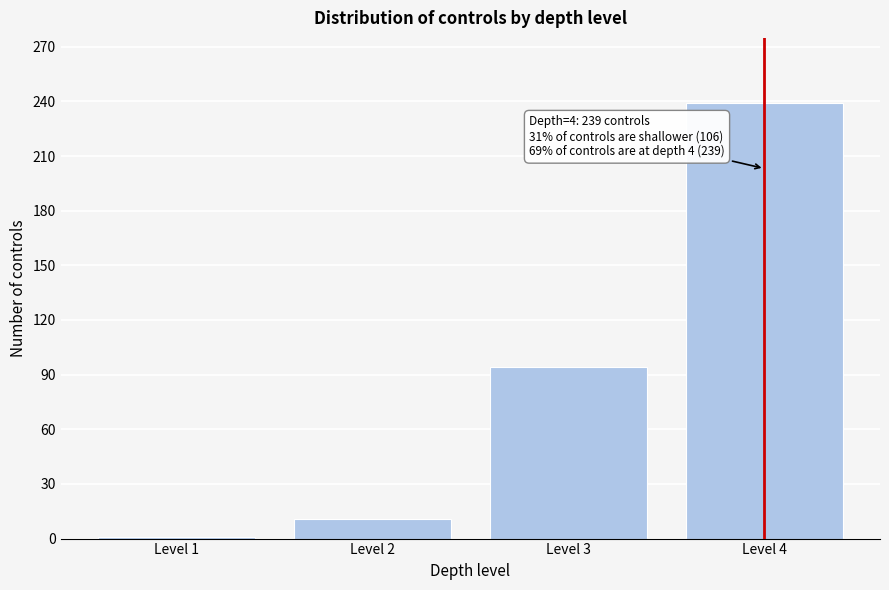

Reading right to left, list all the values displayed in this chart.

Level 4=239	Level 3=94	Level 2=11	Level 1=1